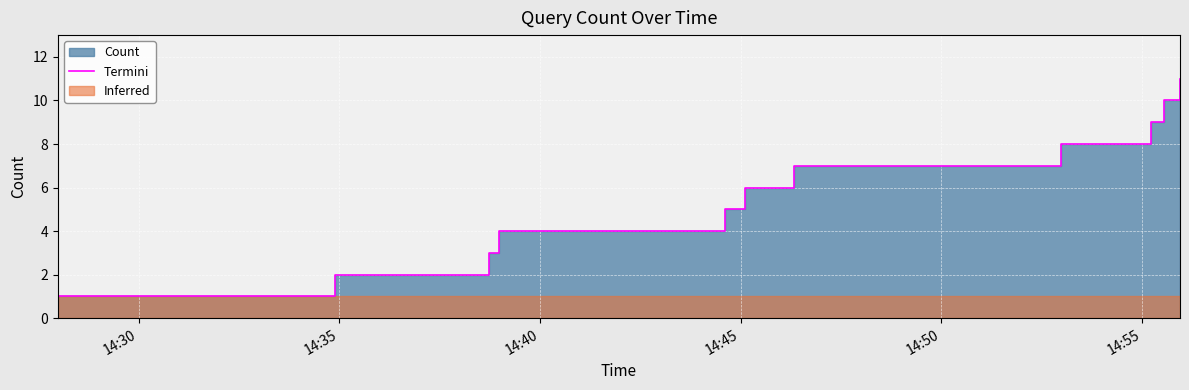

Does the chart display data point markers on the line(s)?

No